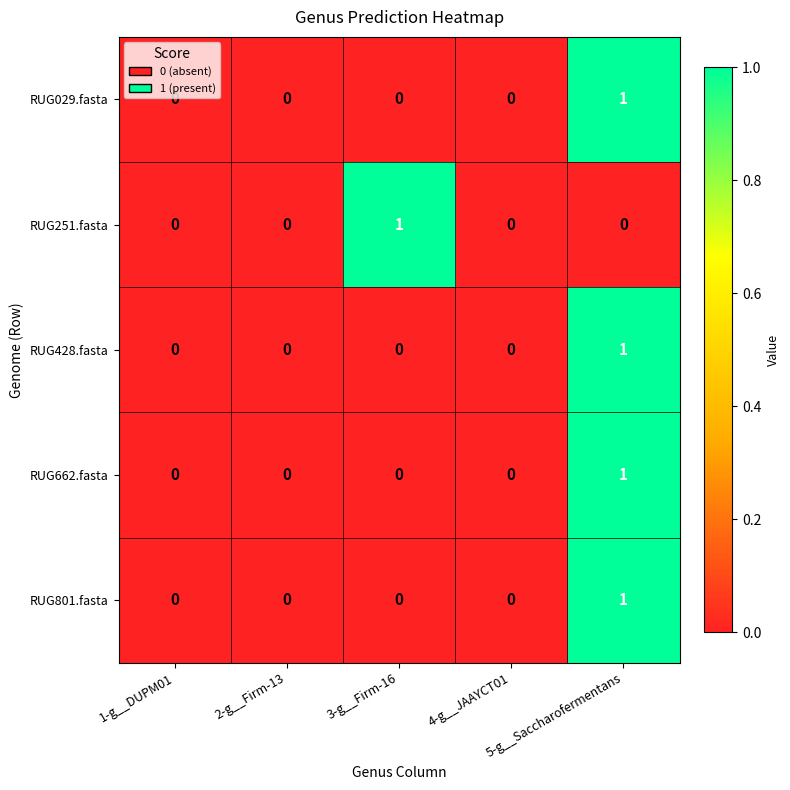

How many values in RUG662.fasta are above zero?

1